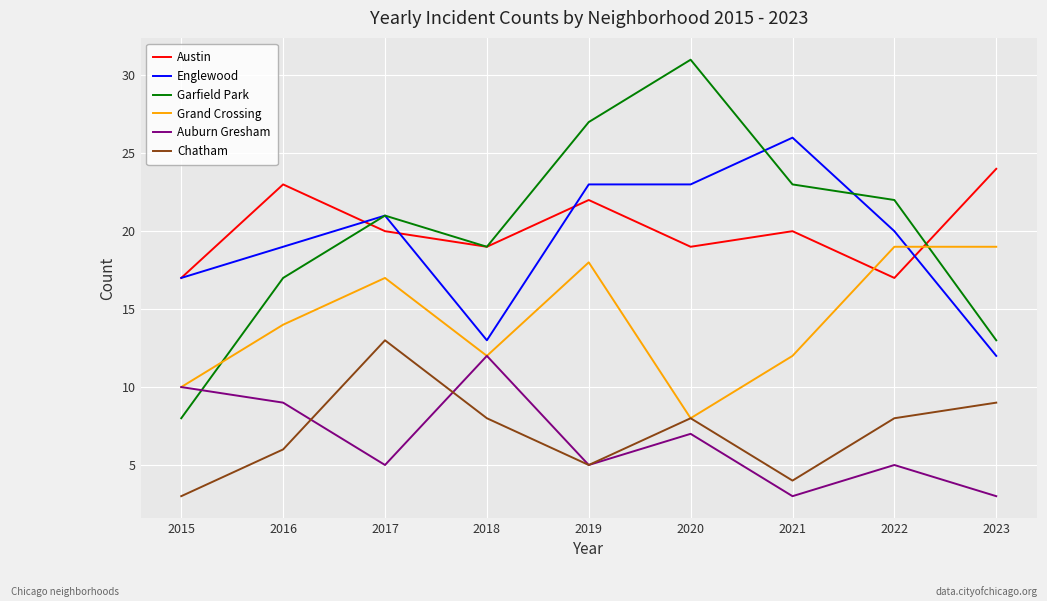

What are all the series names shown in the legend?

Austin, Englewood, Garfield Park, Grand Crossing, Auburn Gresham, Chatham